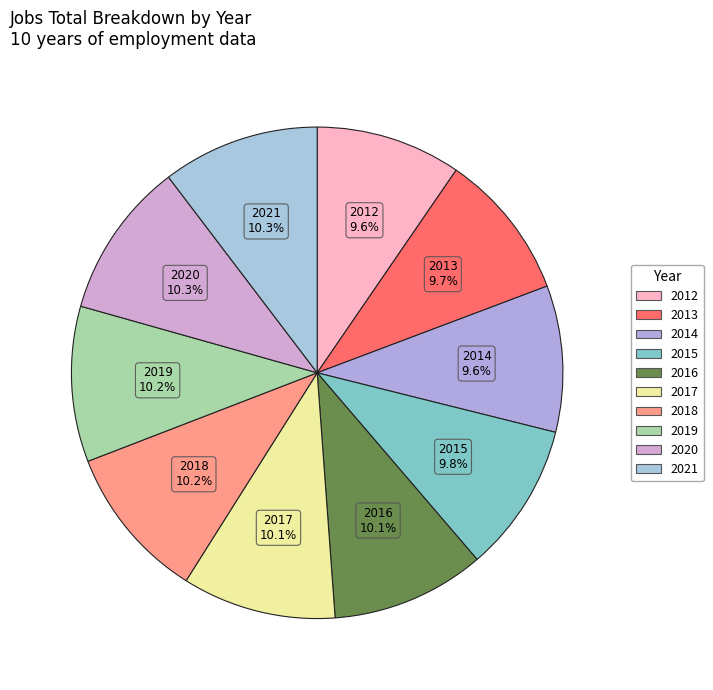

To the nearest percent, what portion does 2018 represent?

10%